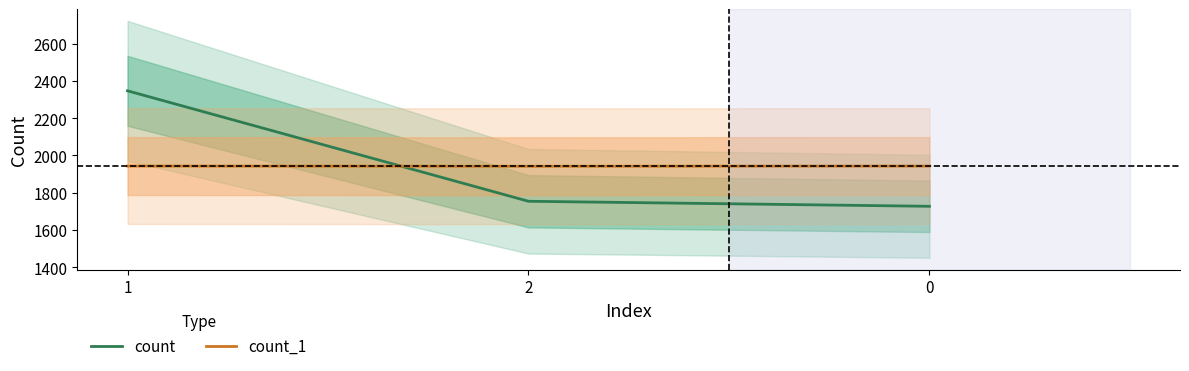

Between 2 and 0, which is larger?

2